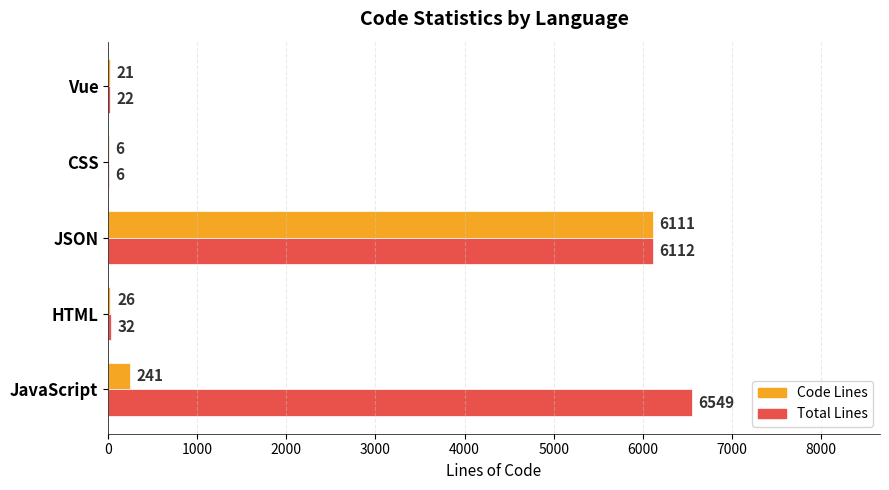

What is the highest value of the Code Lines series?

6111